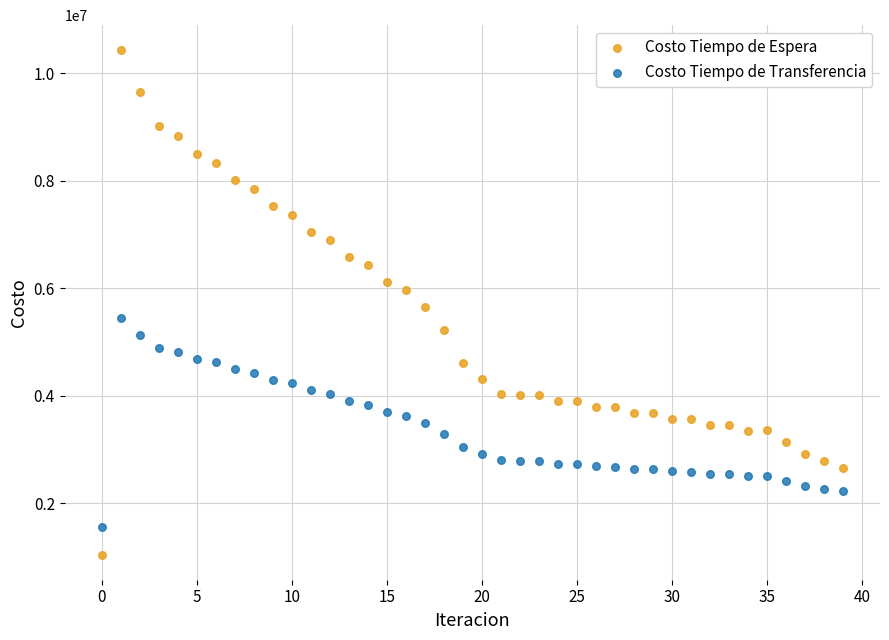

Which series contains the lowest Y value?

Costo Tiempo de Espera